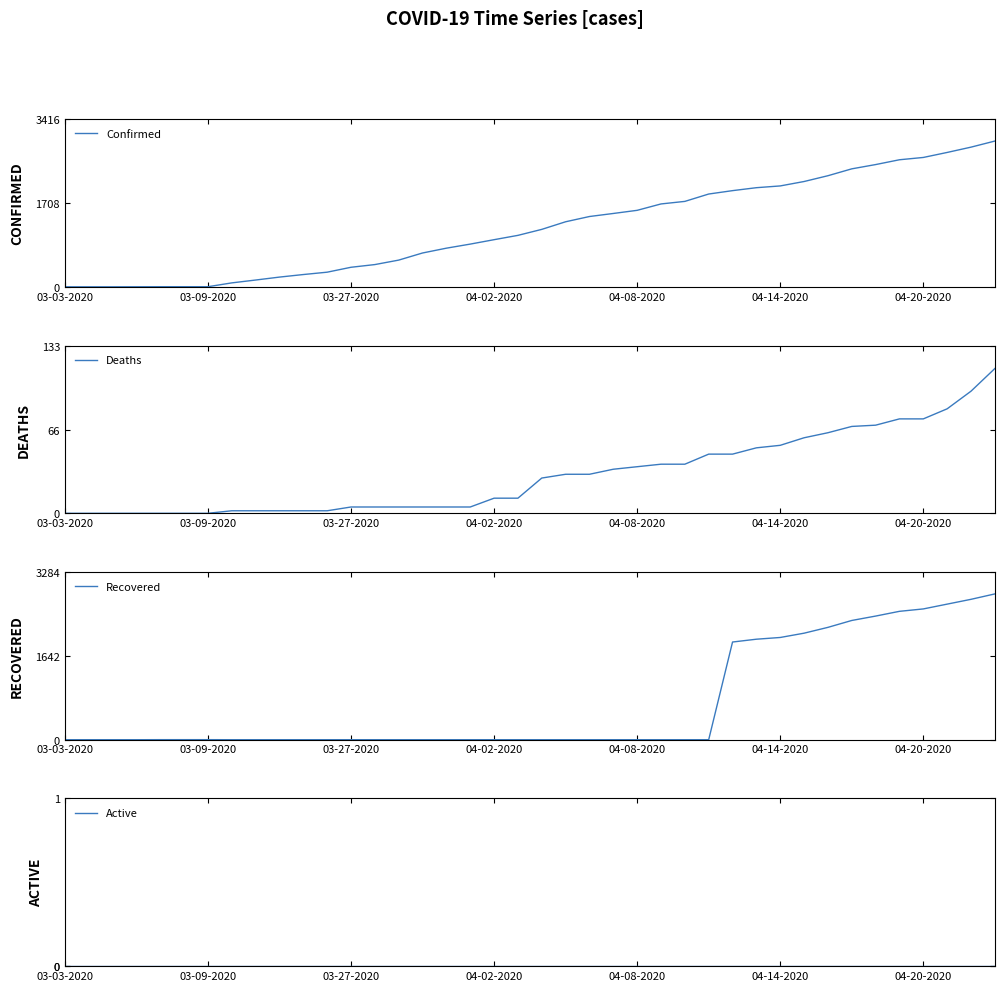

Does the chart have visible grid lines?

No